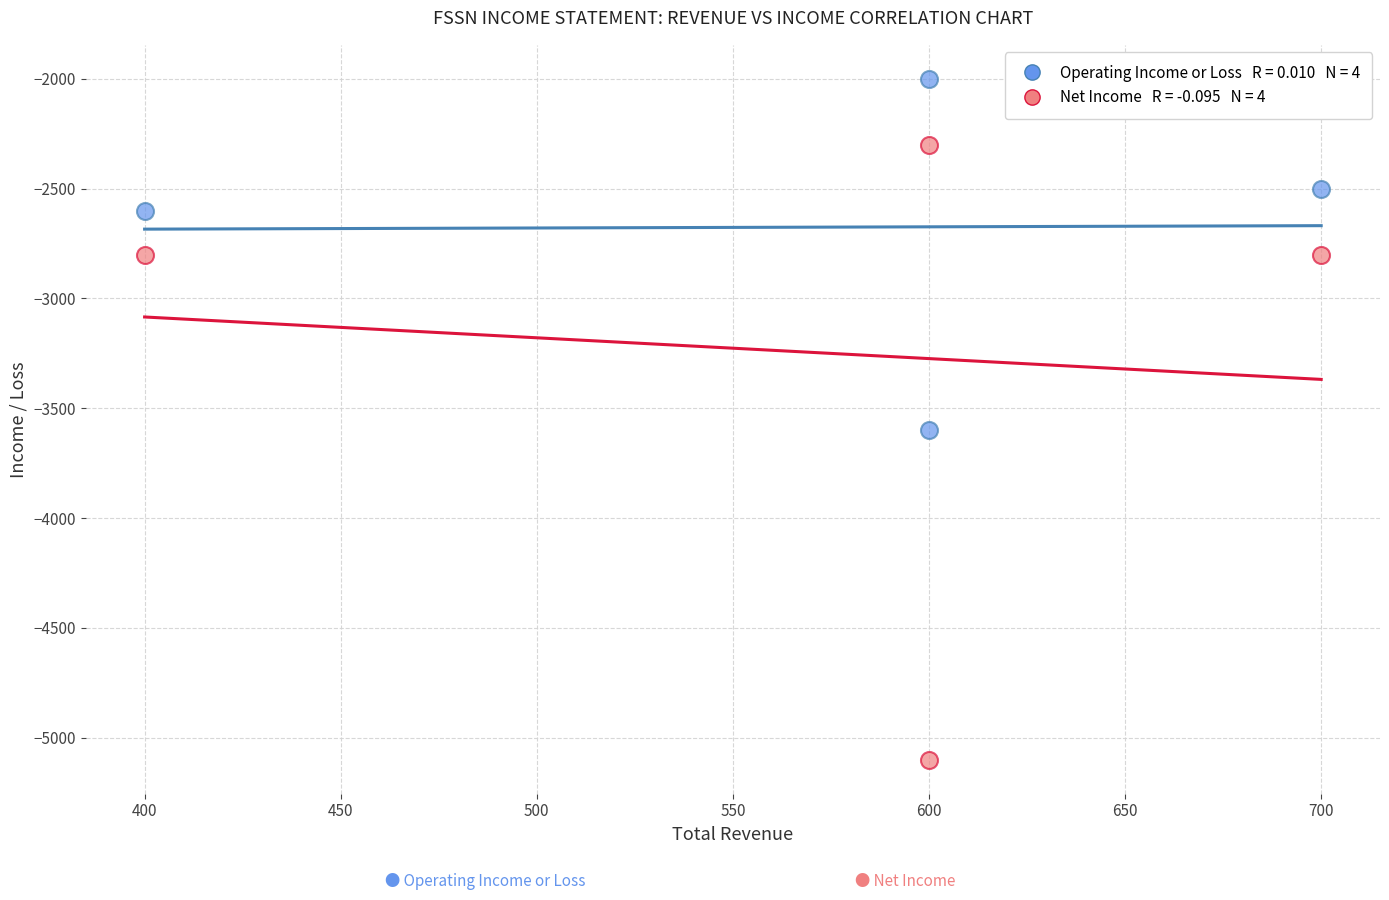

Across all series, what Y value is closest to -3550?

-3600